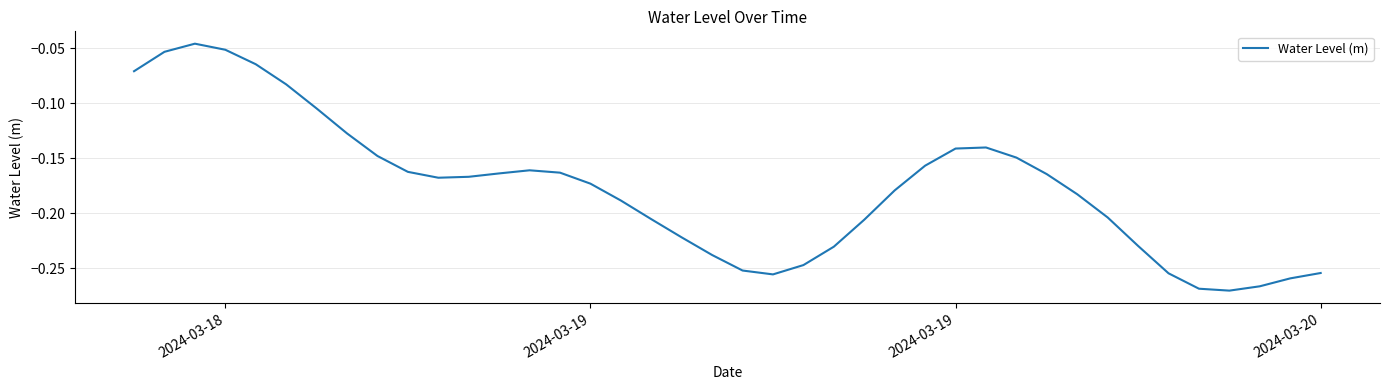

Is this an area chart (filled region under the line)?

No